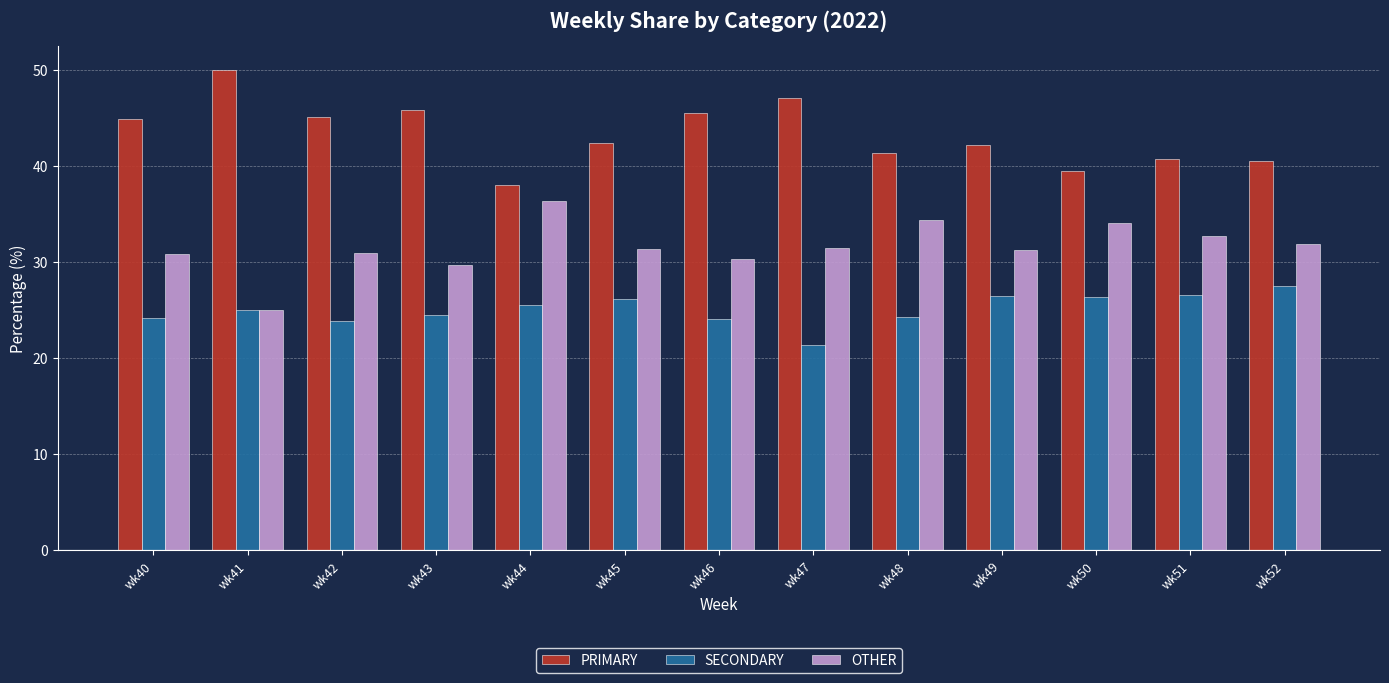

What is the smallest value displayed?

21.4